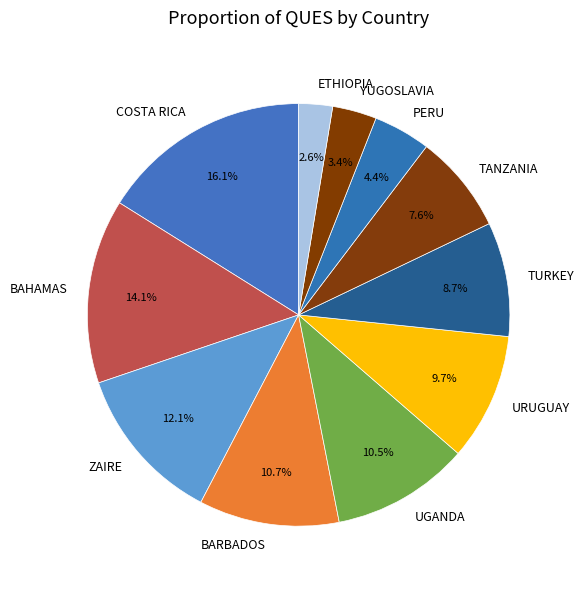

Count the number of slices in the pie.

11